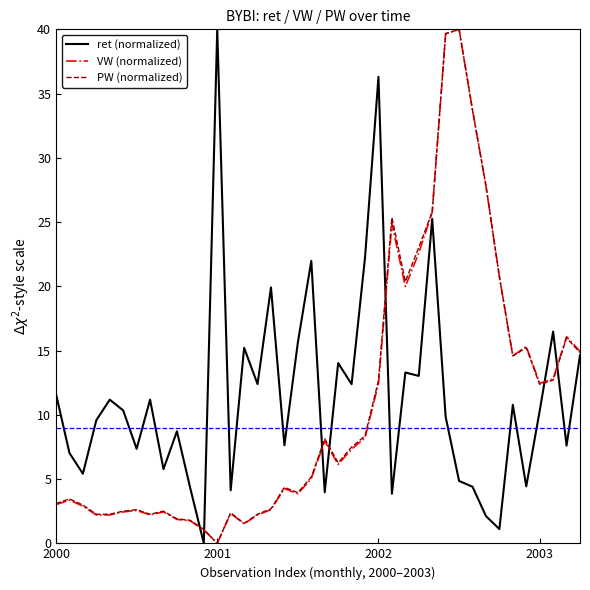

What is the greatest value displayed?

40.0